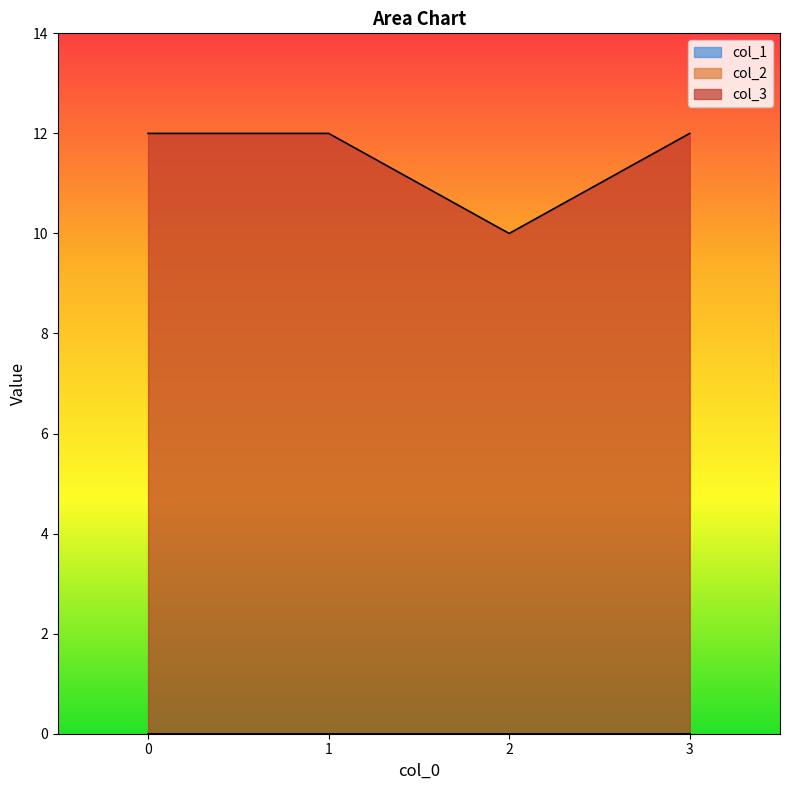

How many data points does each series have?

4